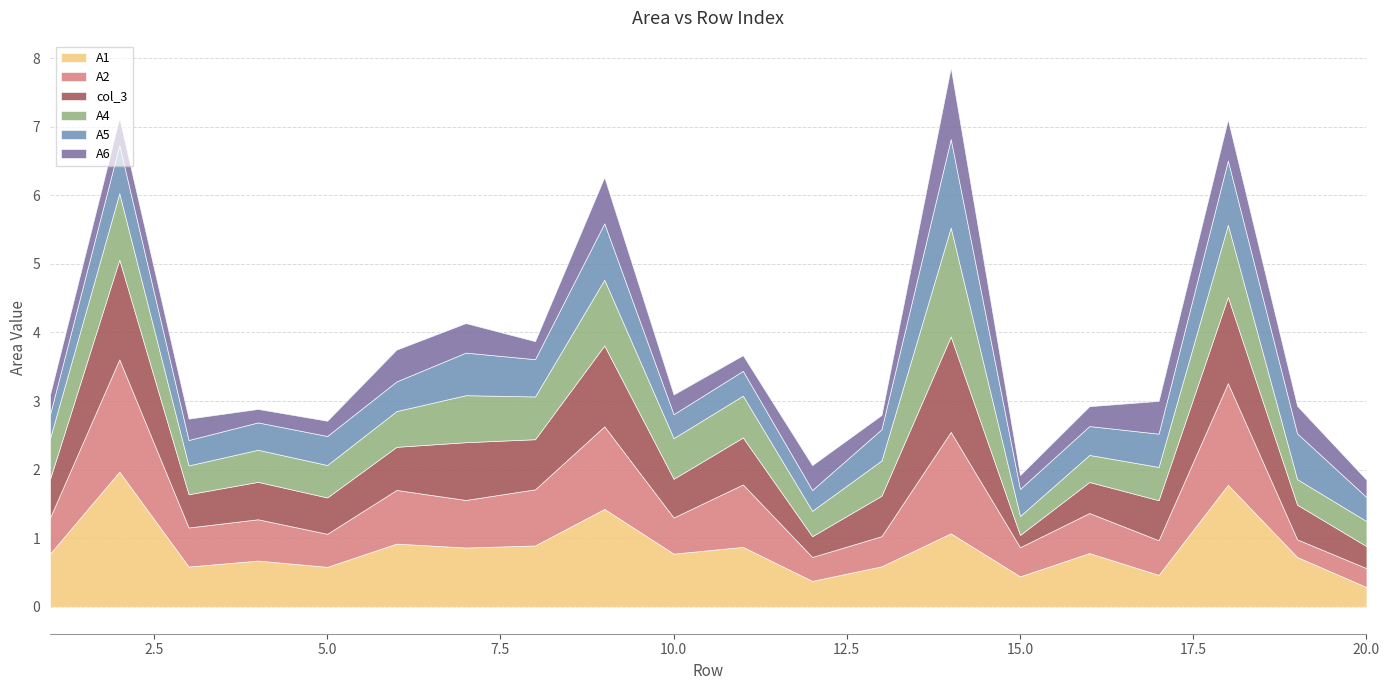

Which category has the lowest value across all series?

15